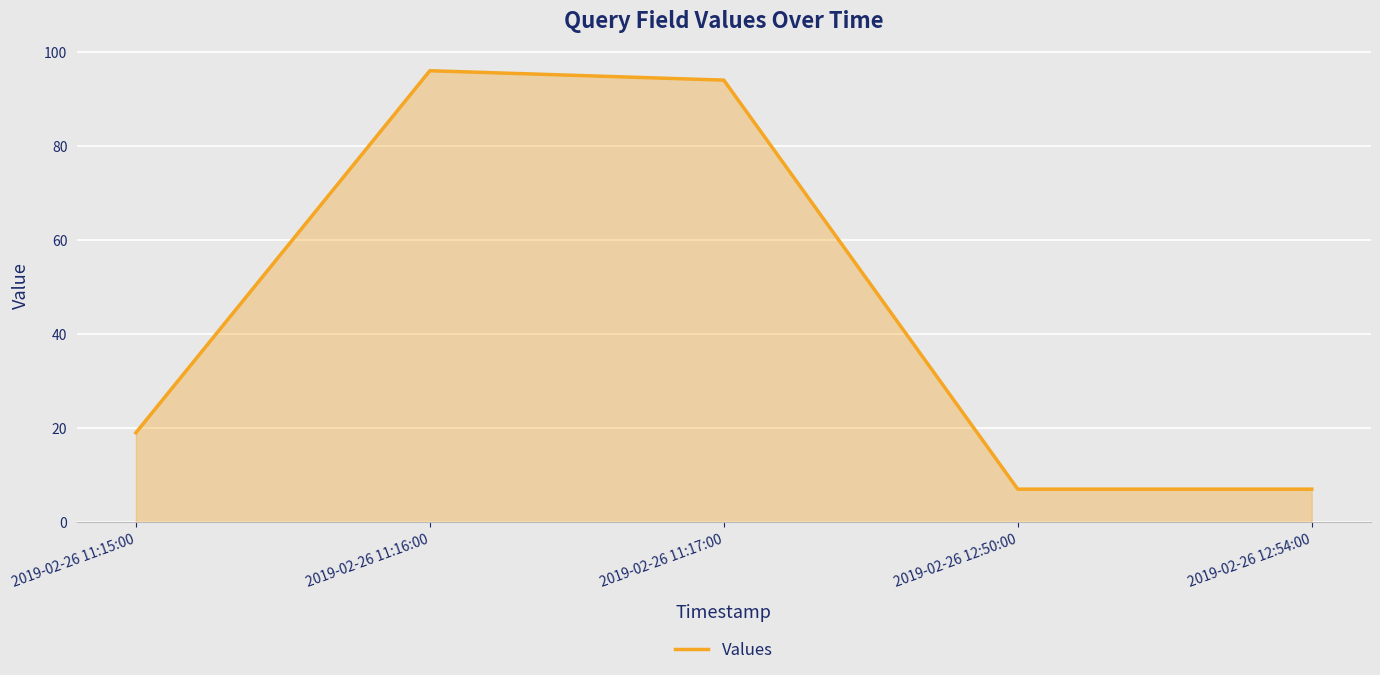

How many series are shown in this chart?

1